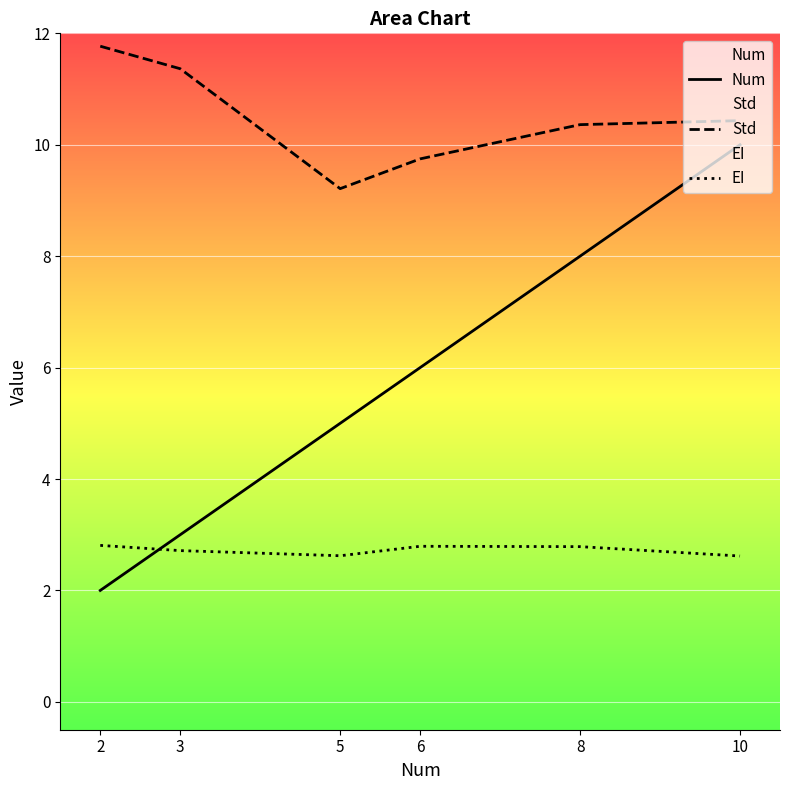

How many values in the Num series are below 6?

3